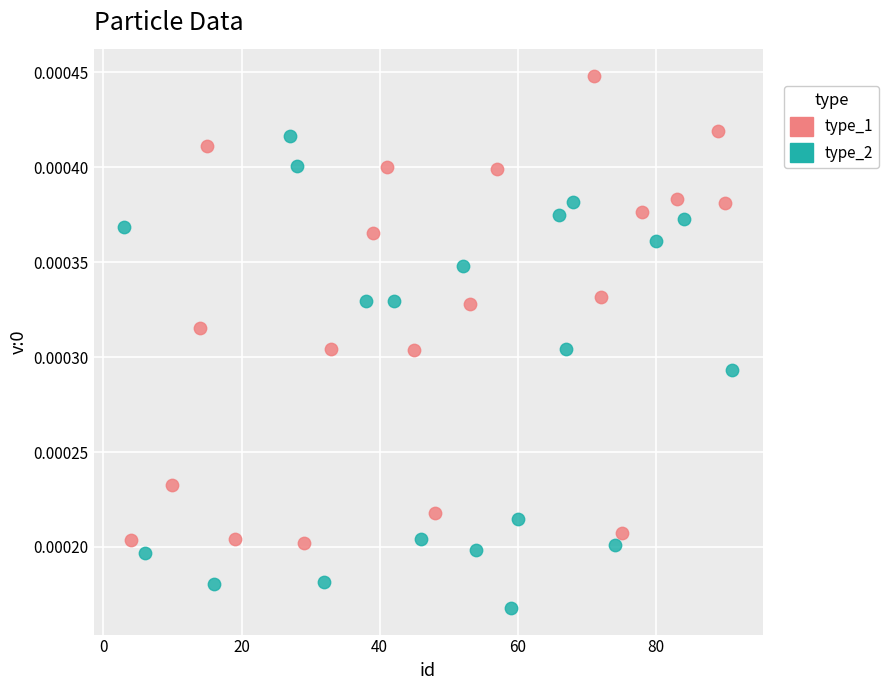

What are all the series names shown in the legend?

type_1, type_2